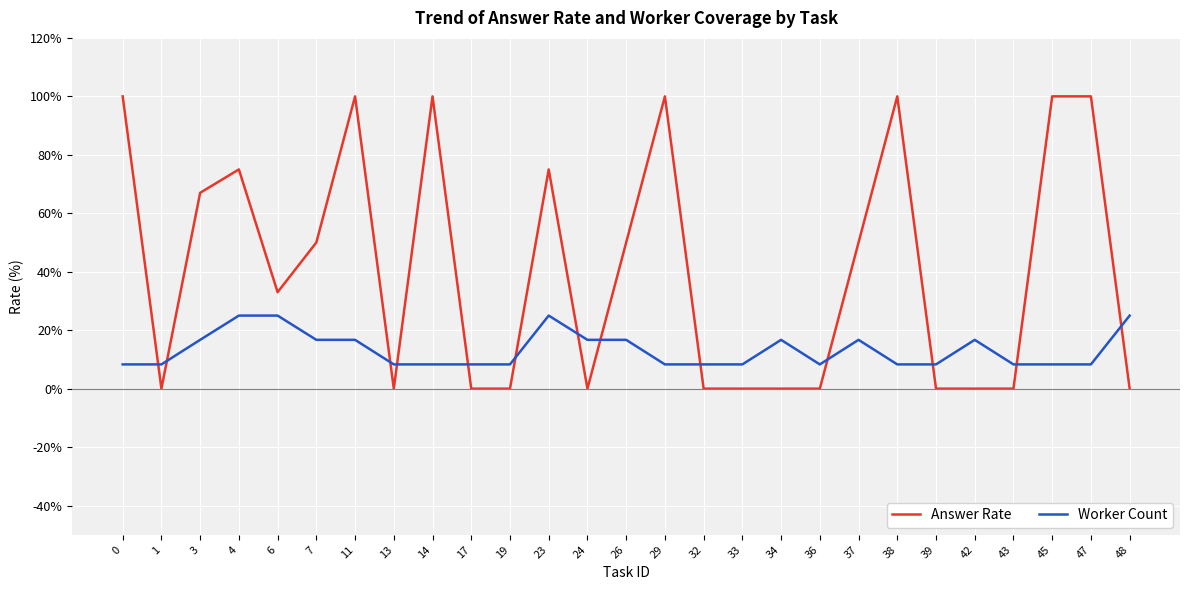

Rank the series by their average value, from lowest to highest.

Worker Count, Answer Rate